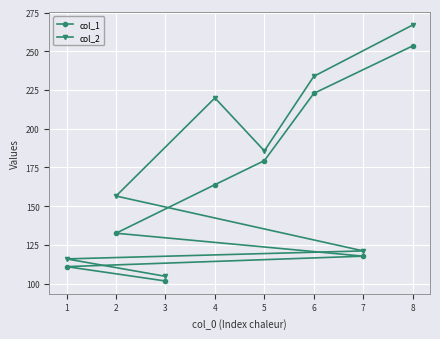

How many data points in col_1 are above 163?

4